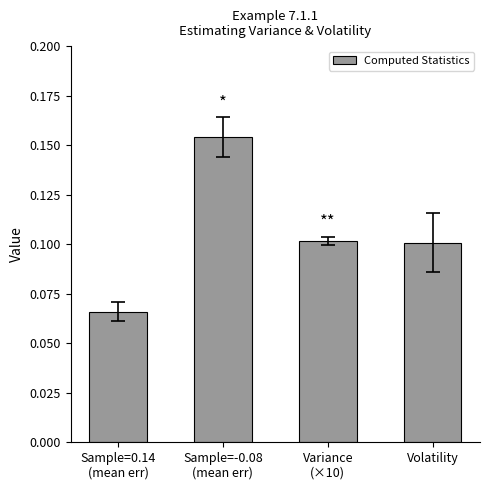

At which label is the value closest to 0?

Sample=0.14
(mean err)